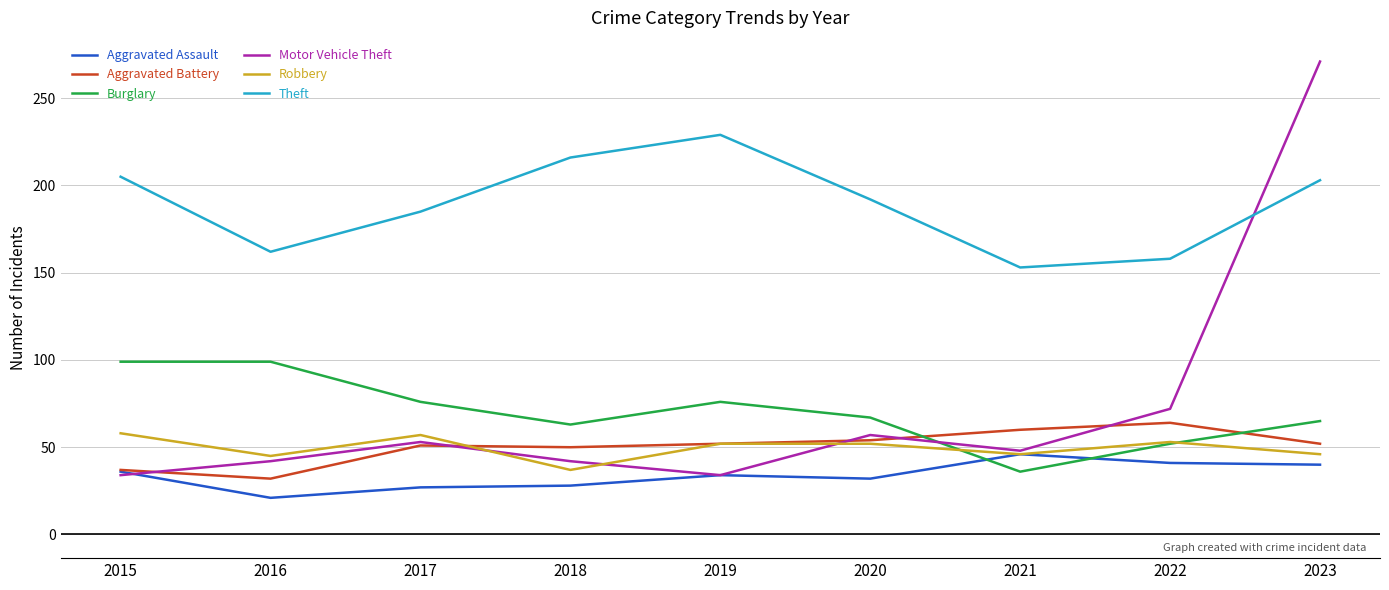

How many interior local valleys does the Motor Vehicle Theft series have?

2